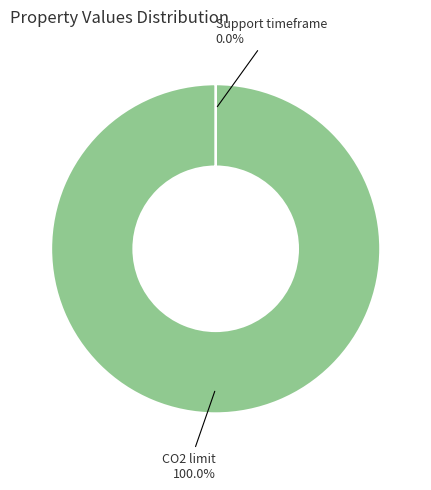

Which category has the biggest portion of the pie?

CO2 limit